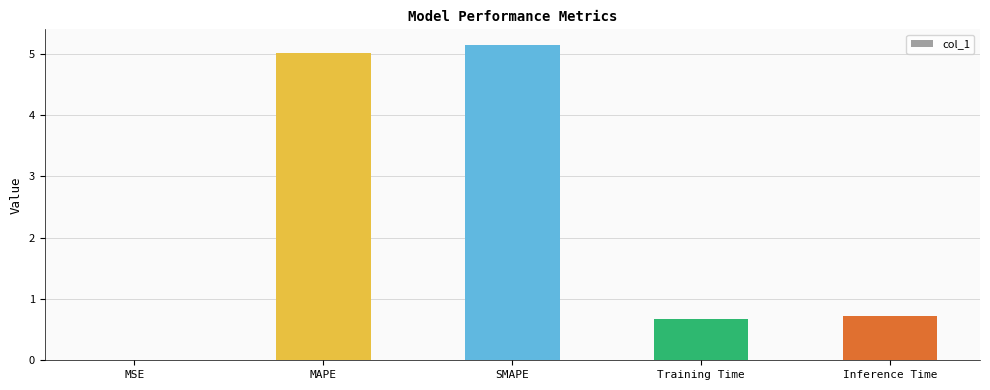

Is it true that the value at SMAPE is 3.1?

False